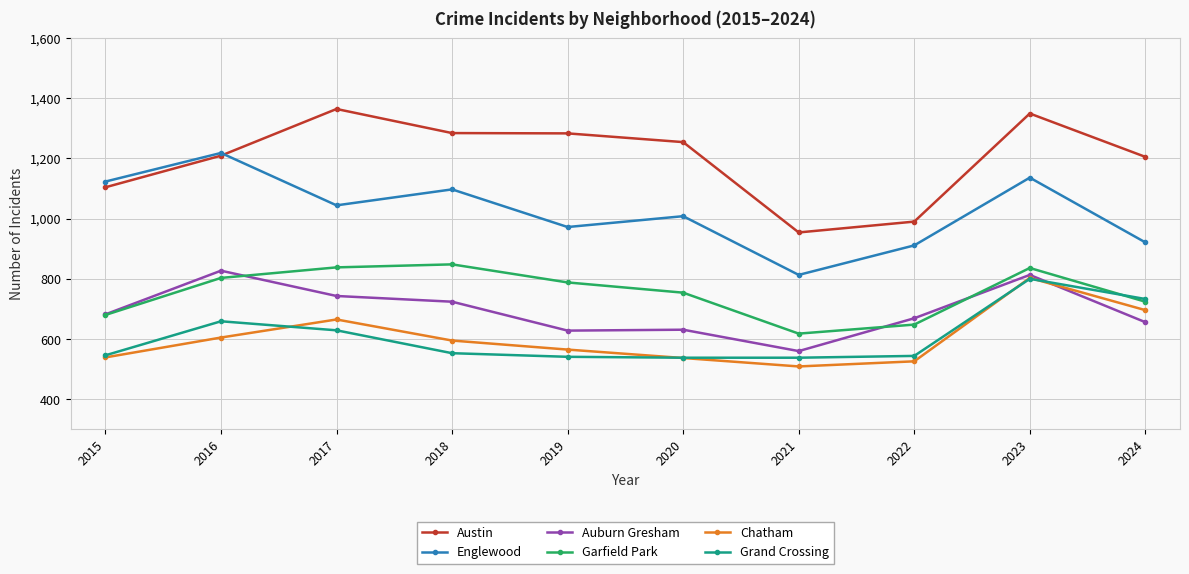

What is the minimum value shown in the chart?

509